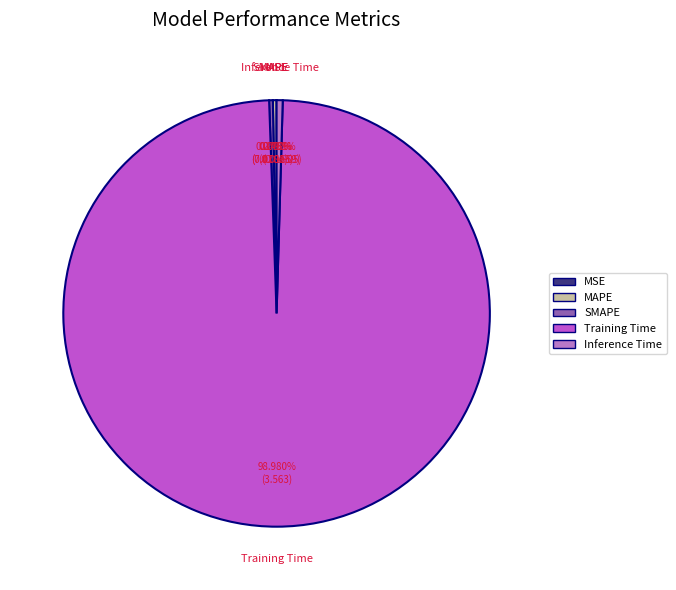

Which has a higher value, MAPE or Training Time?

Training Time